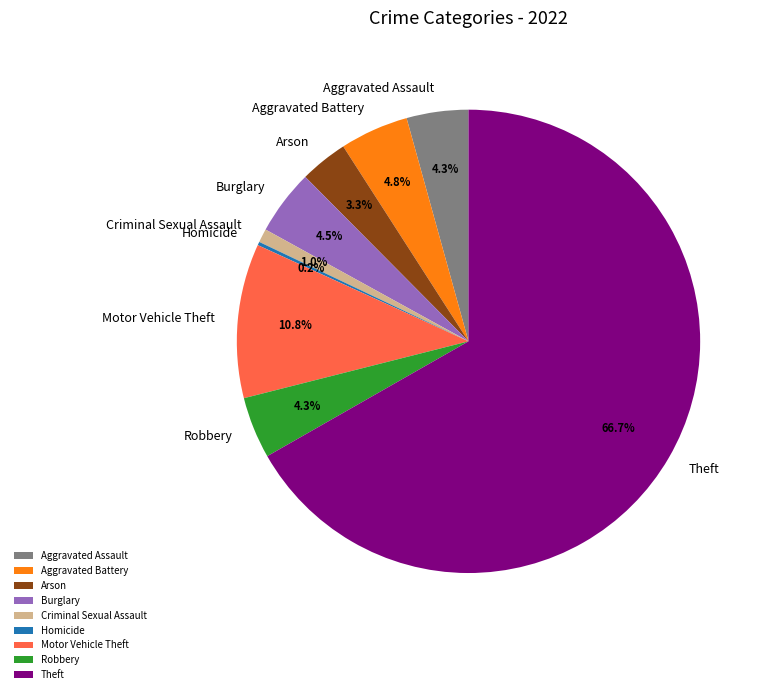

To the nearest percent, what is the difference between the largest and smallest slice percentages?

67%